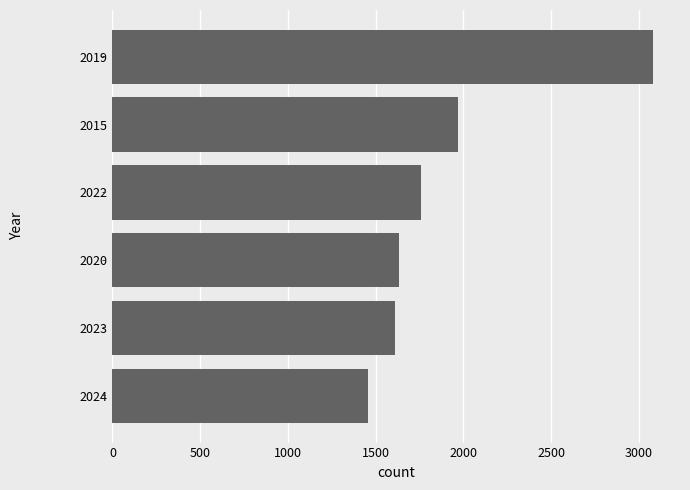

What is the approximate value at 2020?

1634